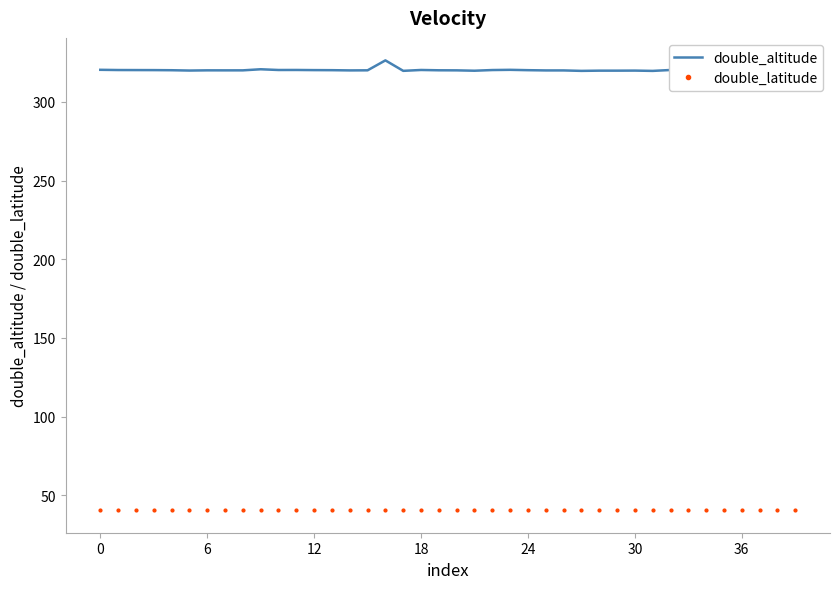

What is the sum of the double_latitude values at 39 and 10?

81.0